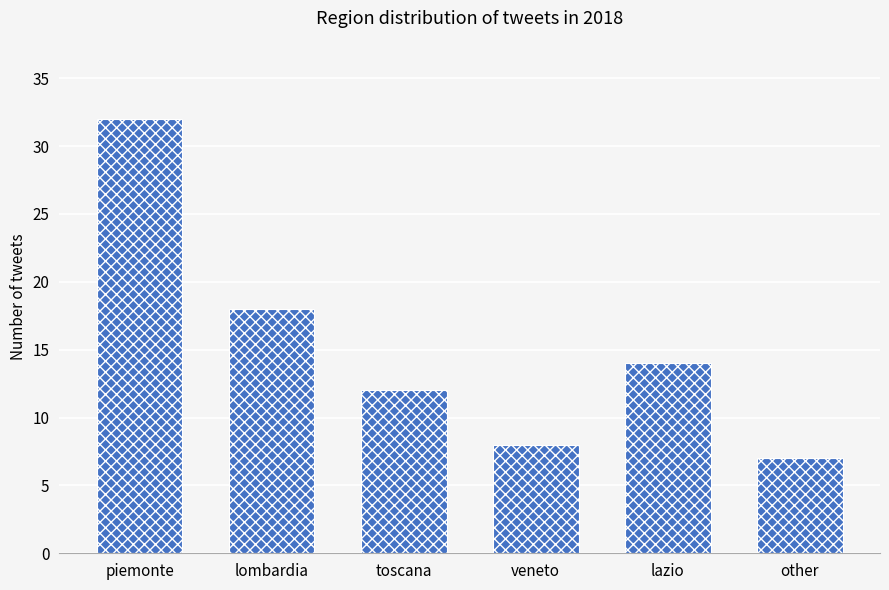

Which has a higher value, veneto or lazio?

lazio